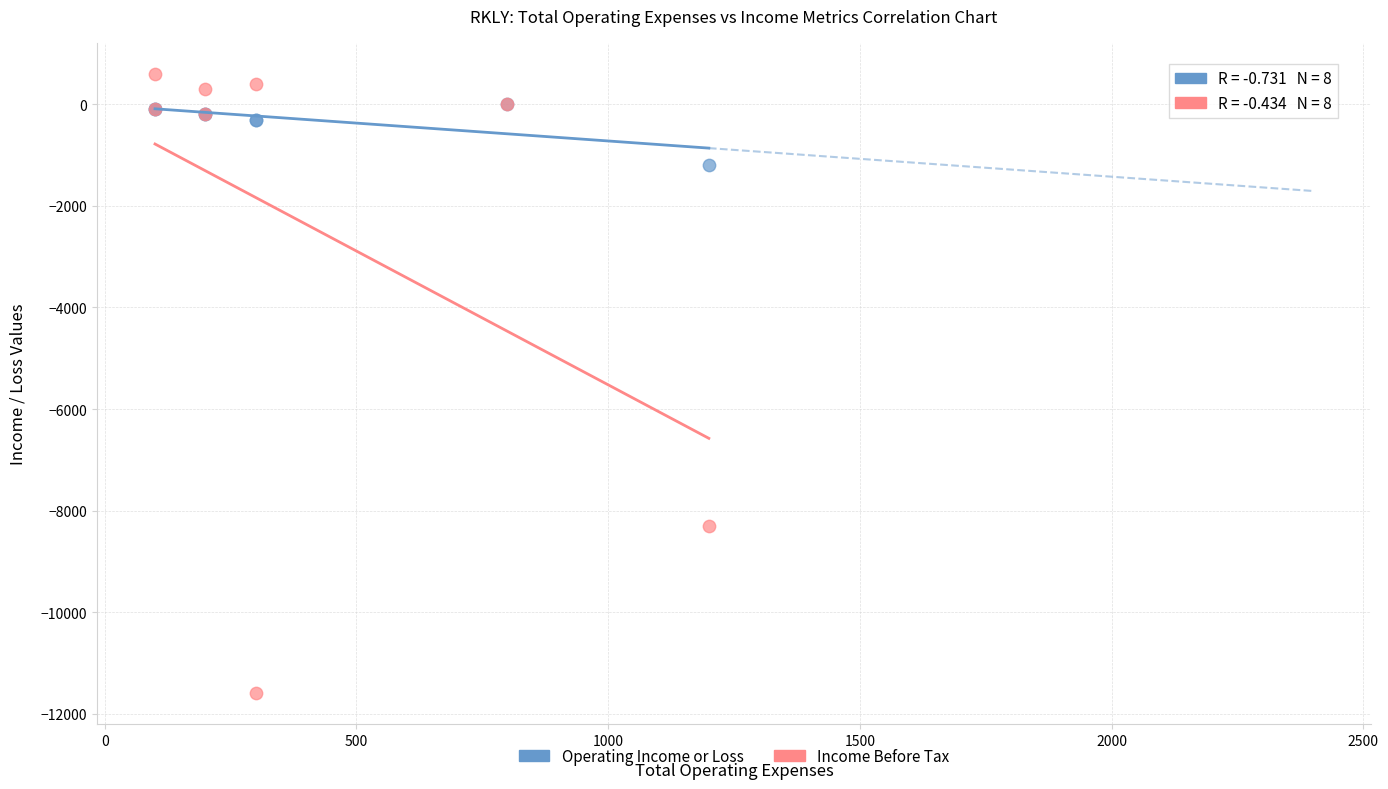

Which series reaches the maximum Y coordinate?

Income Before Tax